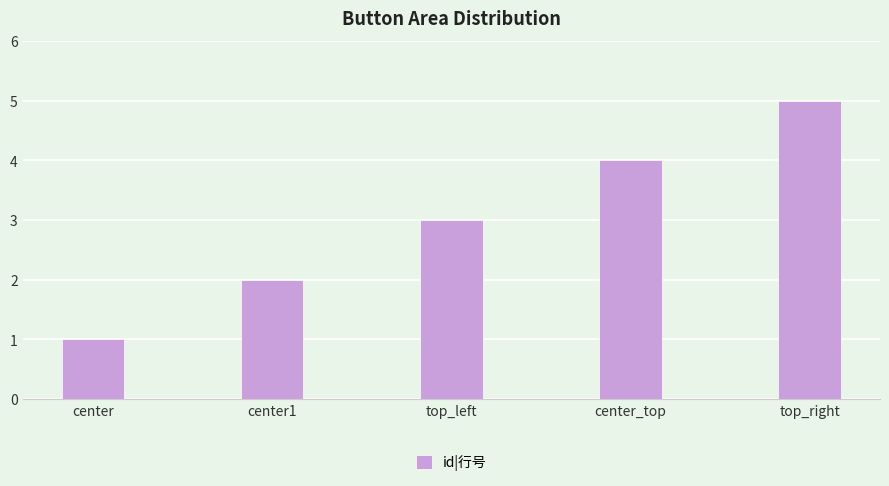

What is the approximate value at top_right?

5